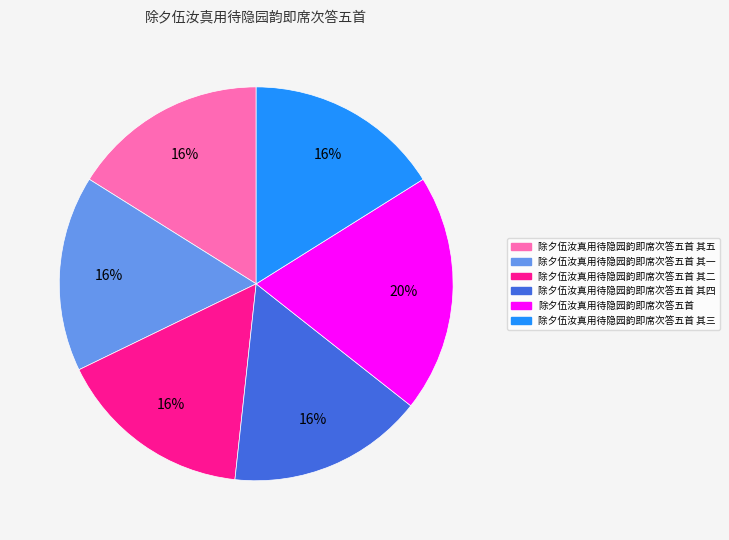

Is there any slice that represents more than half of the pie?

No